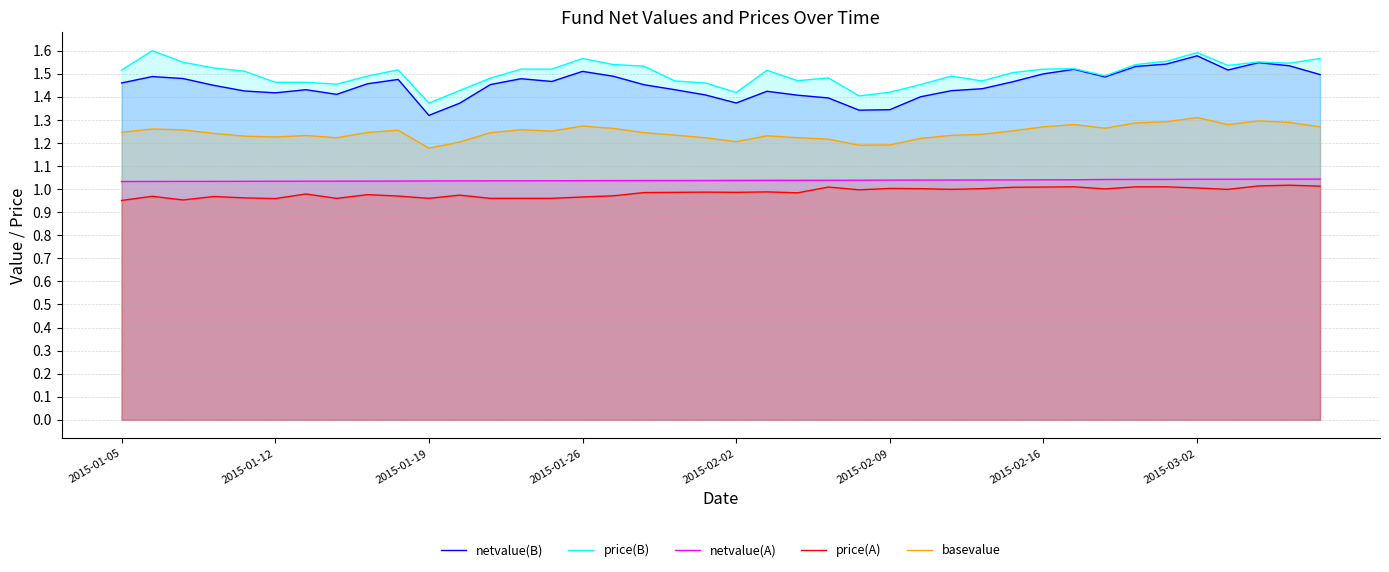

True or false: netvalue(B) and price(A) intersect in this chart.

False